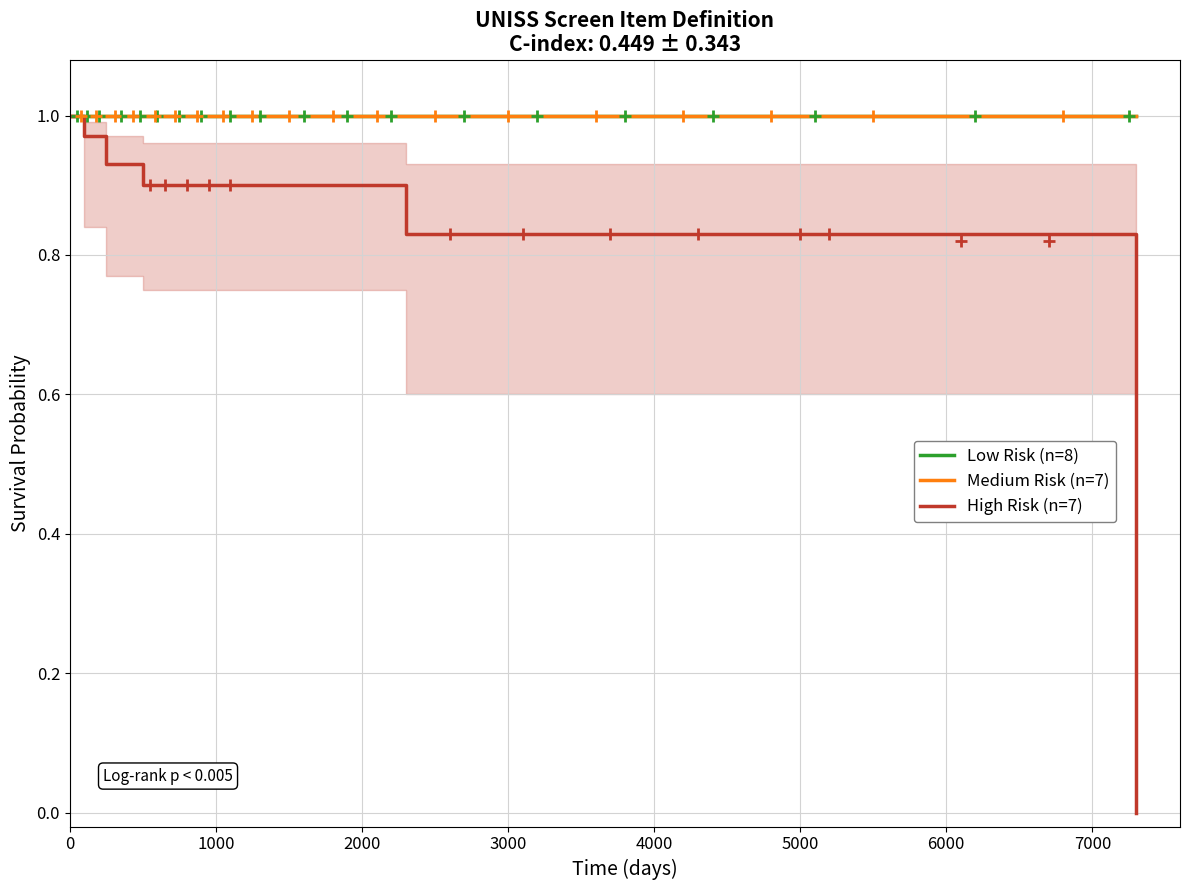

What is the label of the 7th point from the right?

5000